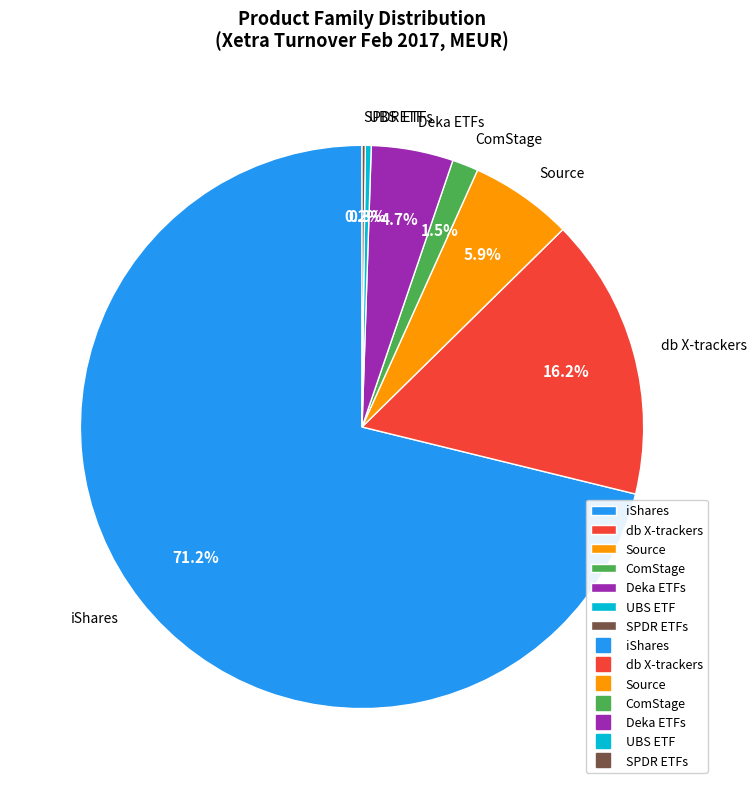

What is the majority slice?

iShares